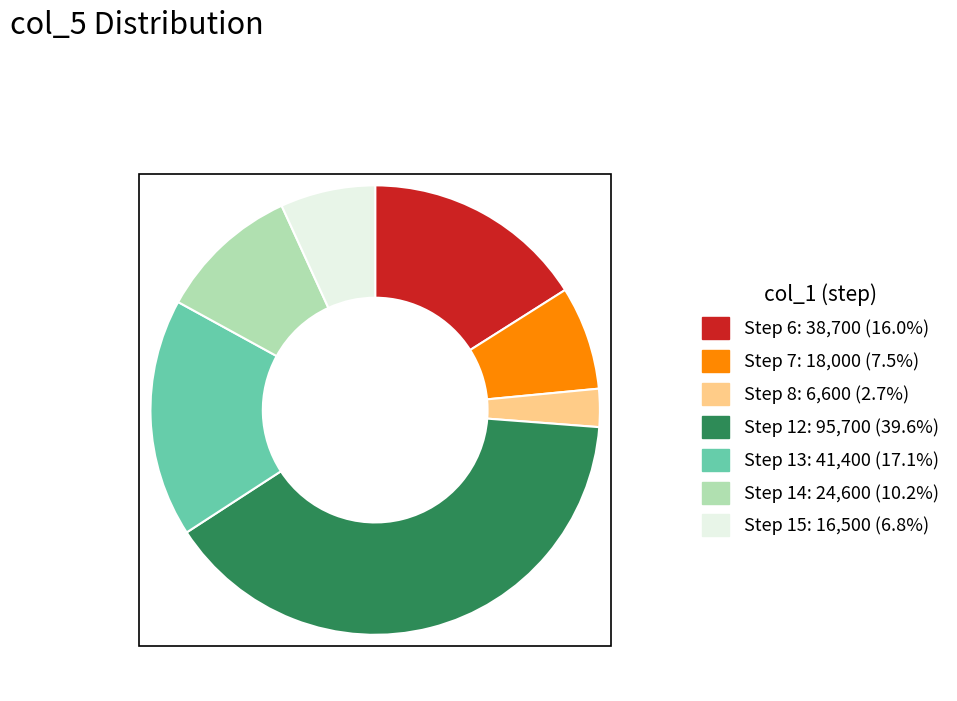

Is there any slice that represents more than half of the pie?

No